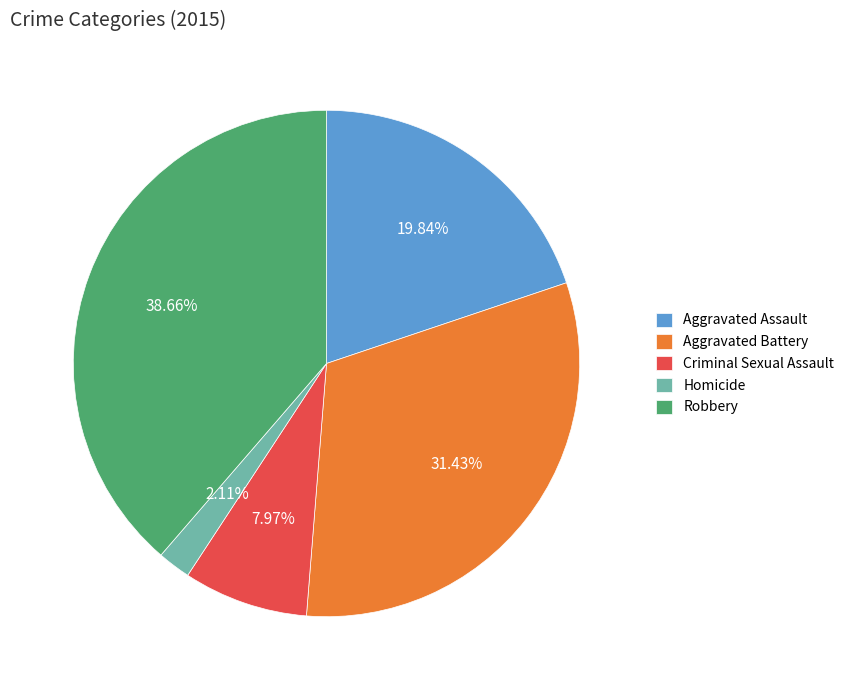

Is it true that Robbery is 39% of the pie?

True